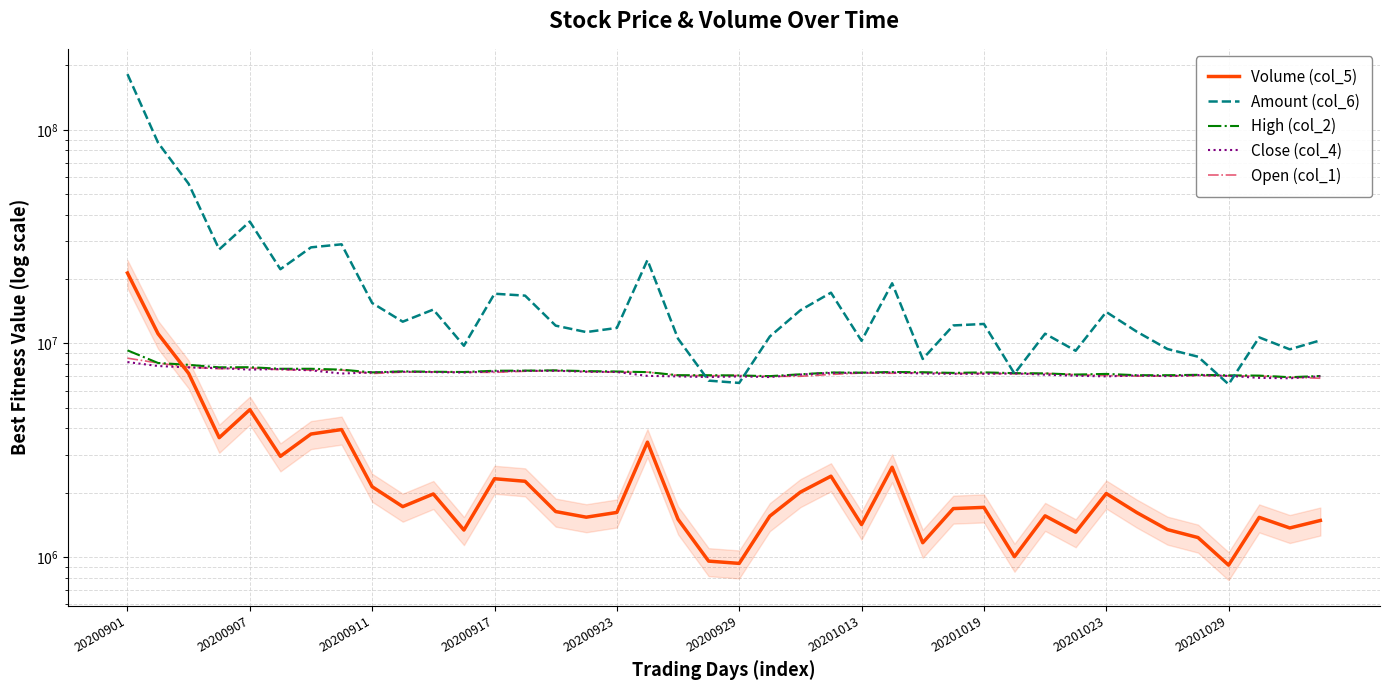

What is the value of the High (col_2) point at the 24th from the left?

7300000